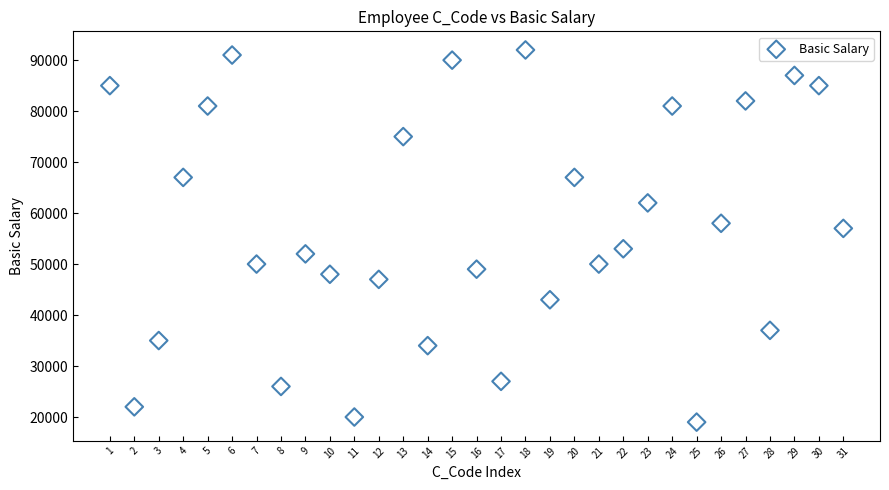

What Y value in the scatter plot is closest to 55500?

57000